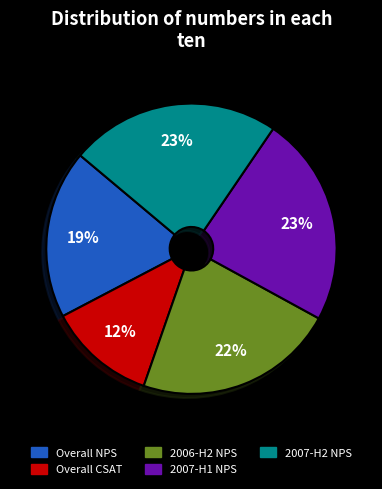

To the nearest percent, what is the average slice percentage?

20%